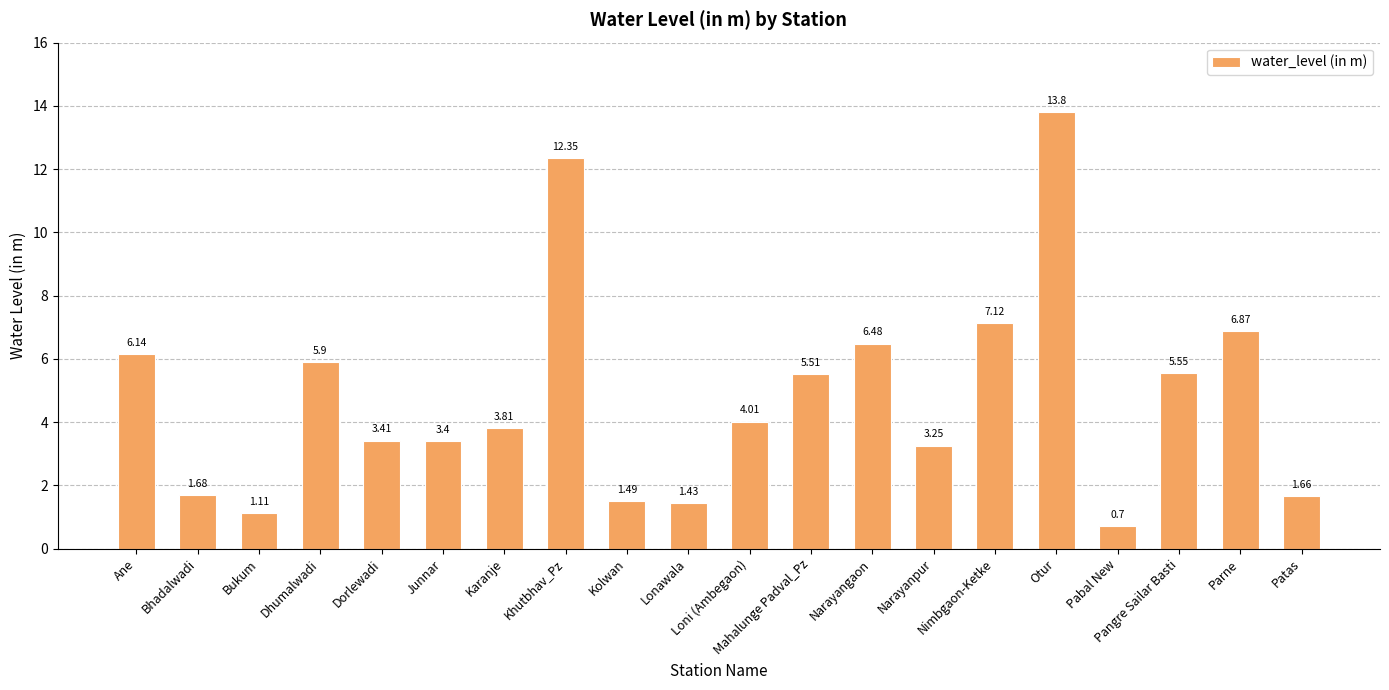

True or false: the data shows 2.8 at Patas.

False